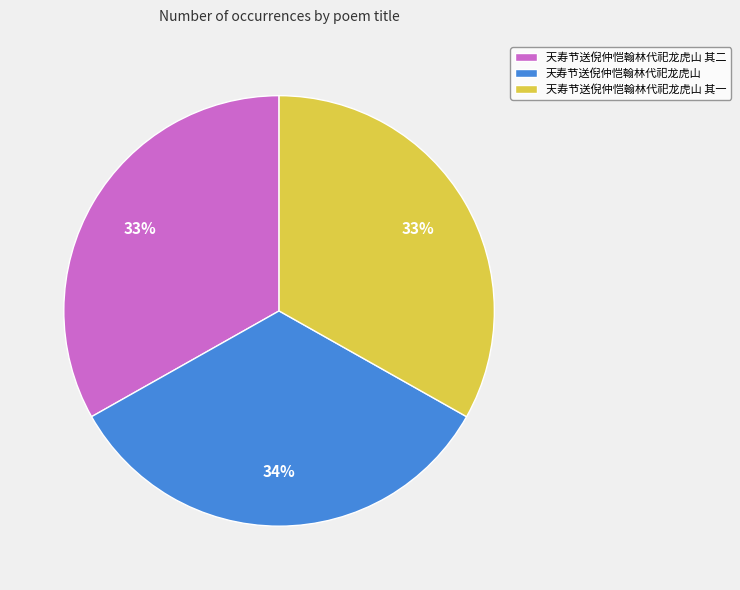

To the nearest percent, what percentage of the pie is 天寿节送倪仲恺翰林代祀龙虎山?

34%